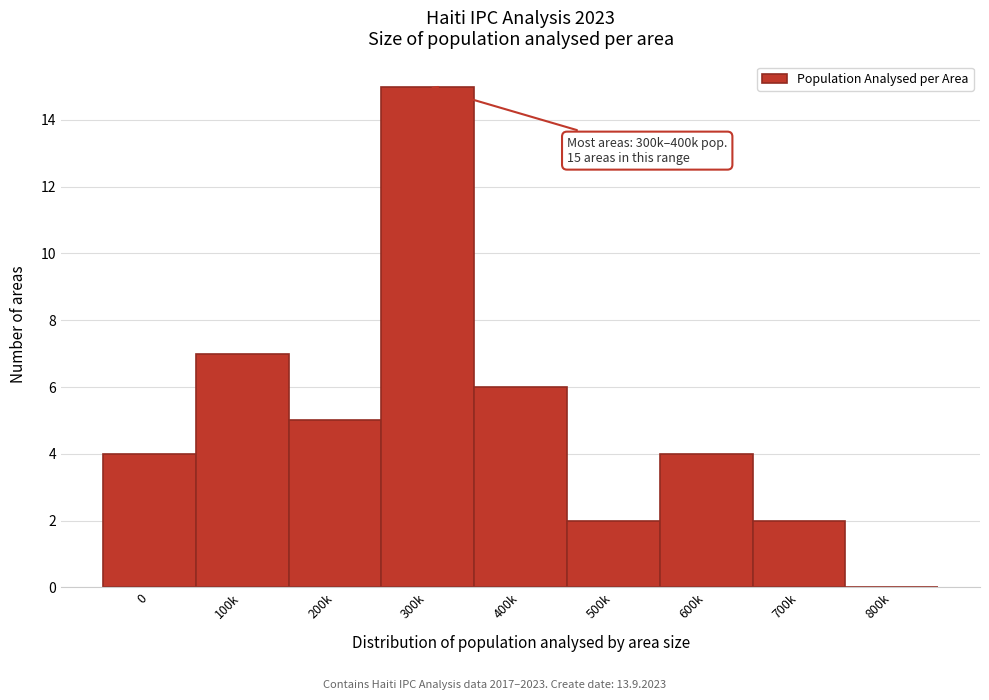

Reading left to right, transcribe all the data shown in this chart.

0=4	100k=7	200k=5	300k=15	400k=6	500k=2	600k=4	700k=2	800k=0